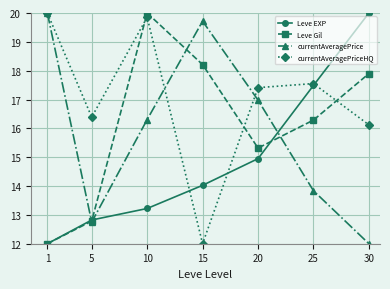

Is this an area chart (filled region under the line)?

No